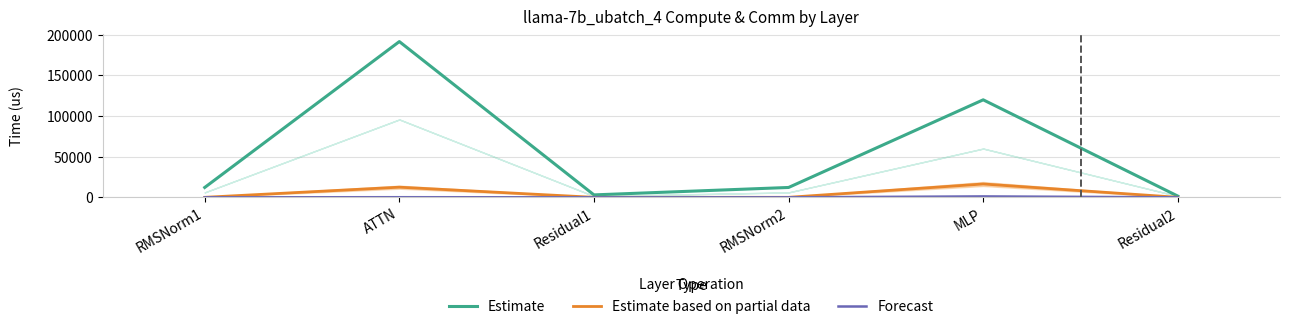

Read the Forecast value at ATTN.

126.4